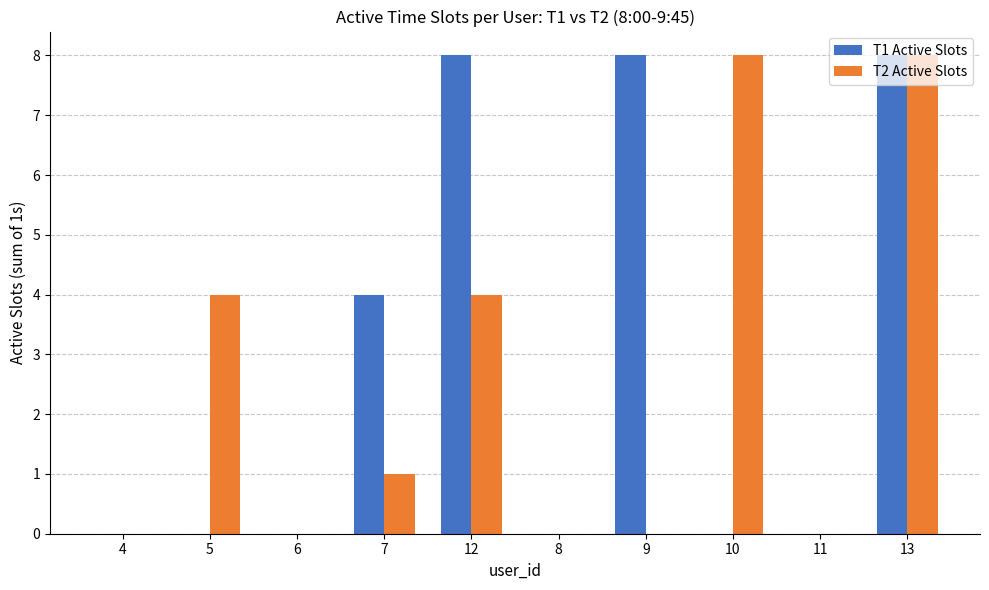

Is it true that T2 Active Slots equals 4 at 10?

False